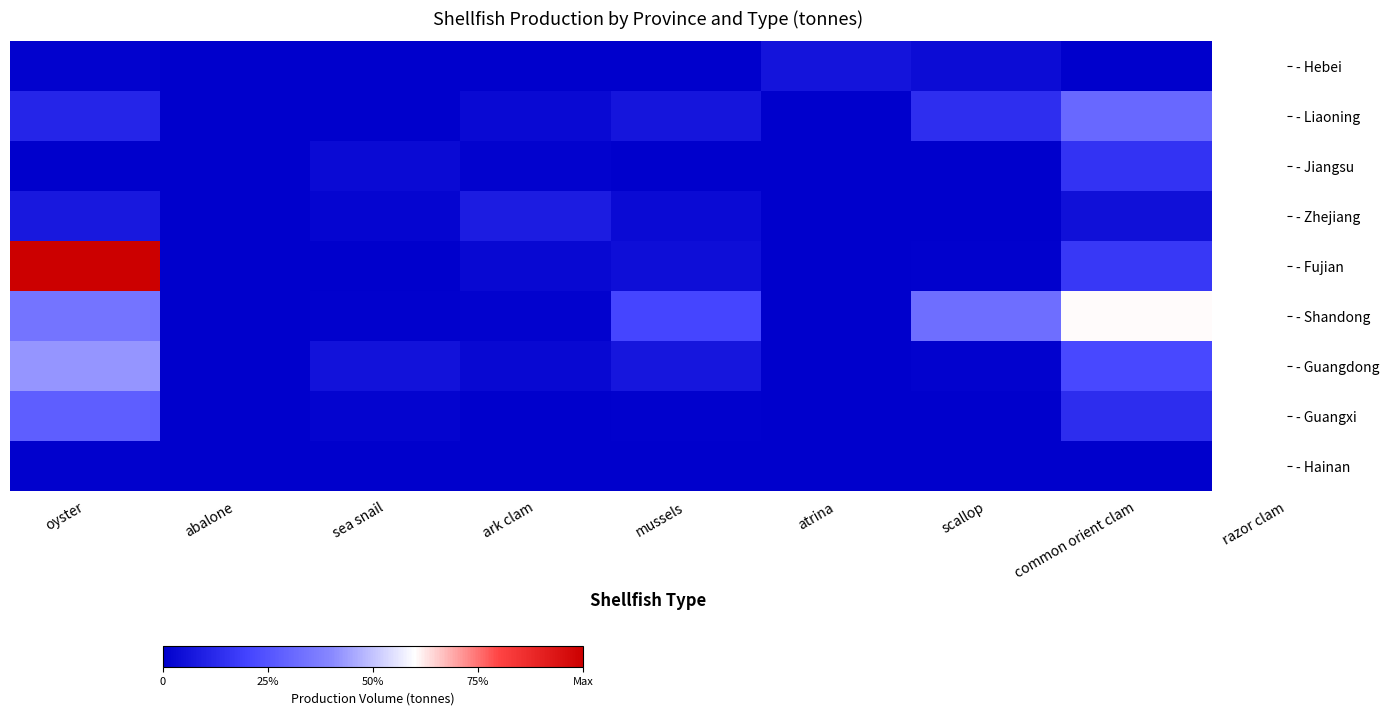

At which category is the sum across all series the highest?

oyster